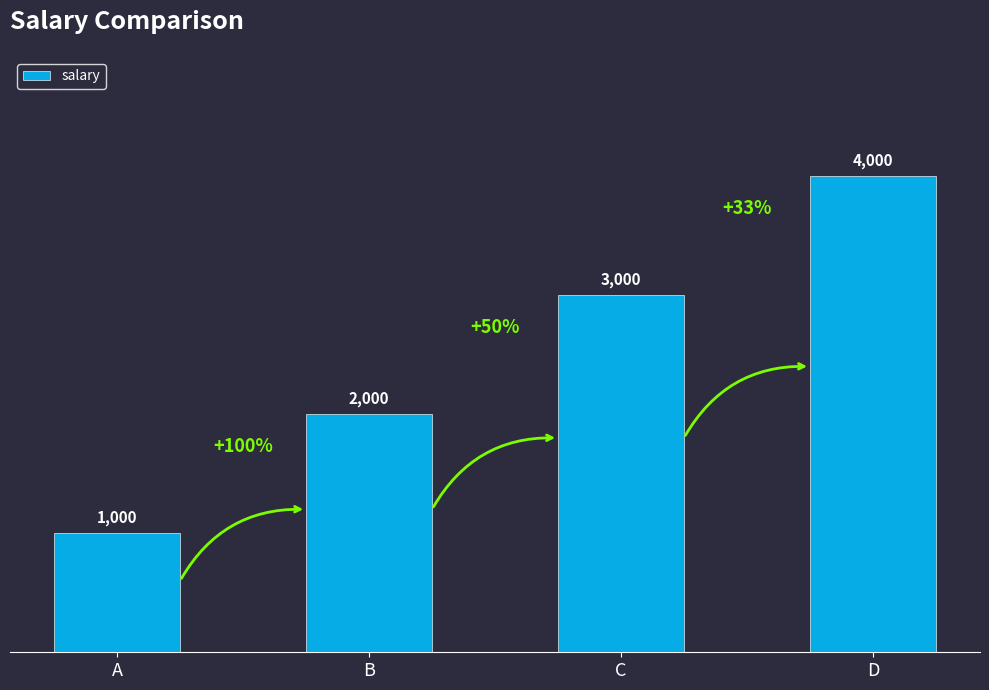

Reading left to right, extract all data points from this chart.

A=1000	B=2000	C=3000	D=4000